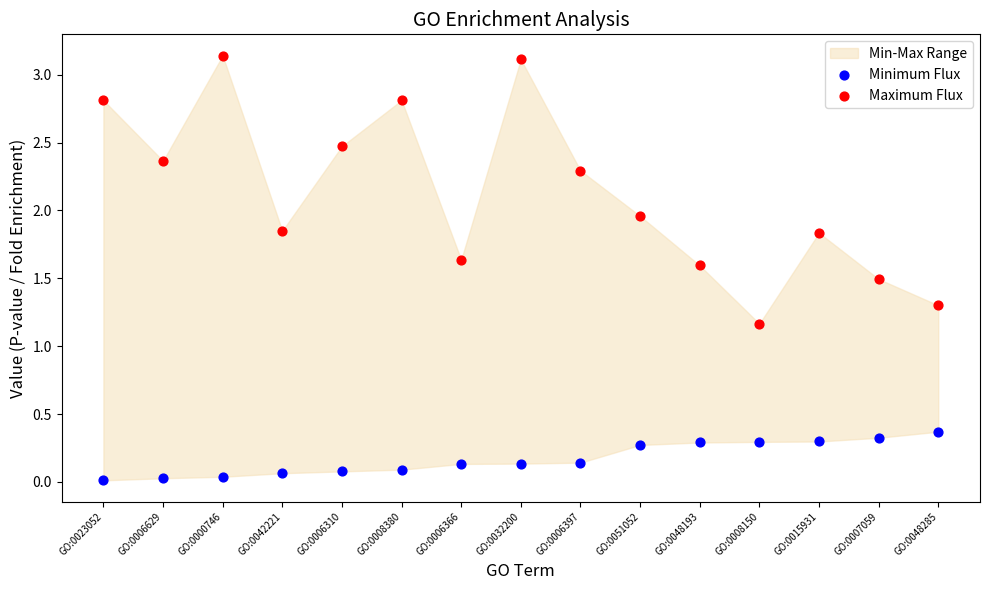

Which series reaches the minimum Y coordinate?

Minimum Flux